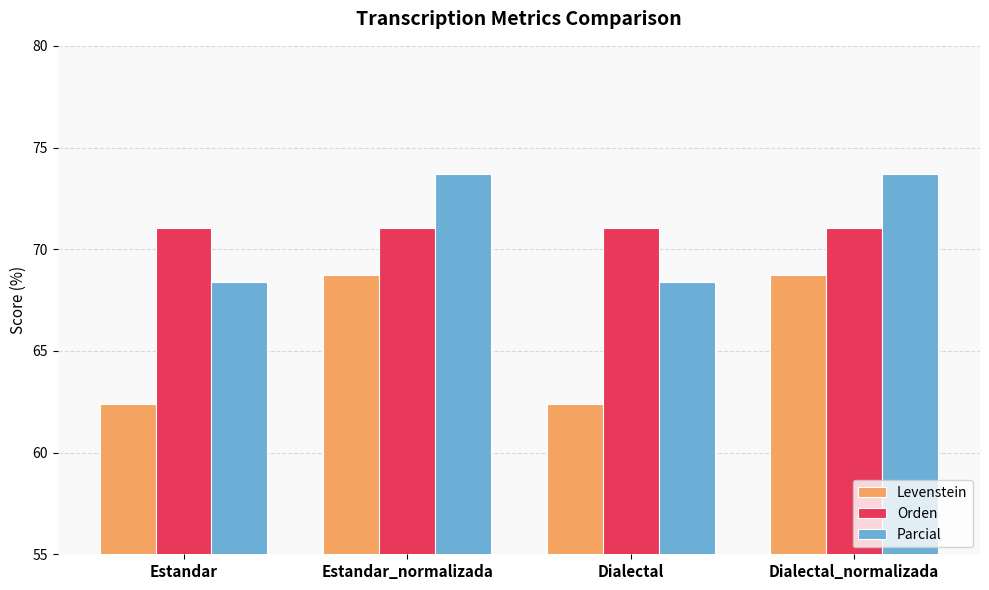

How many bars are there in each group?

3